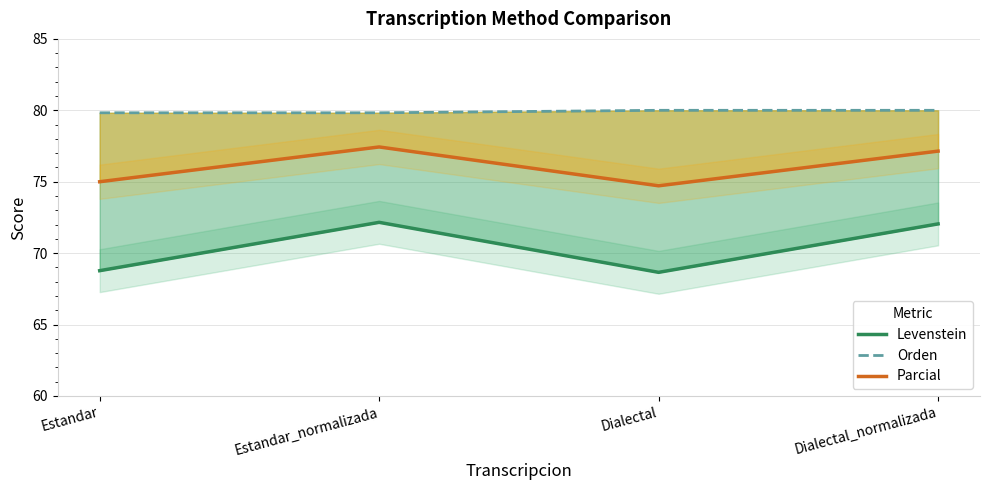

Which series has the largest range (max minus min)?

Levenstein